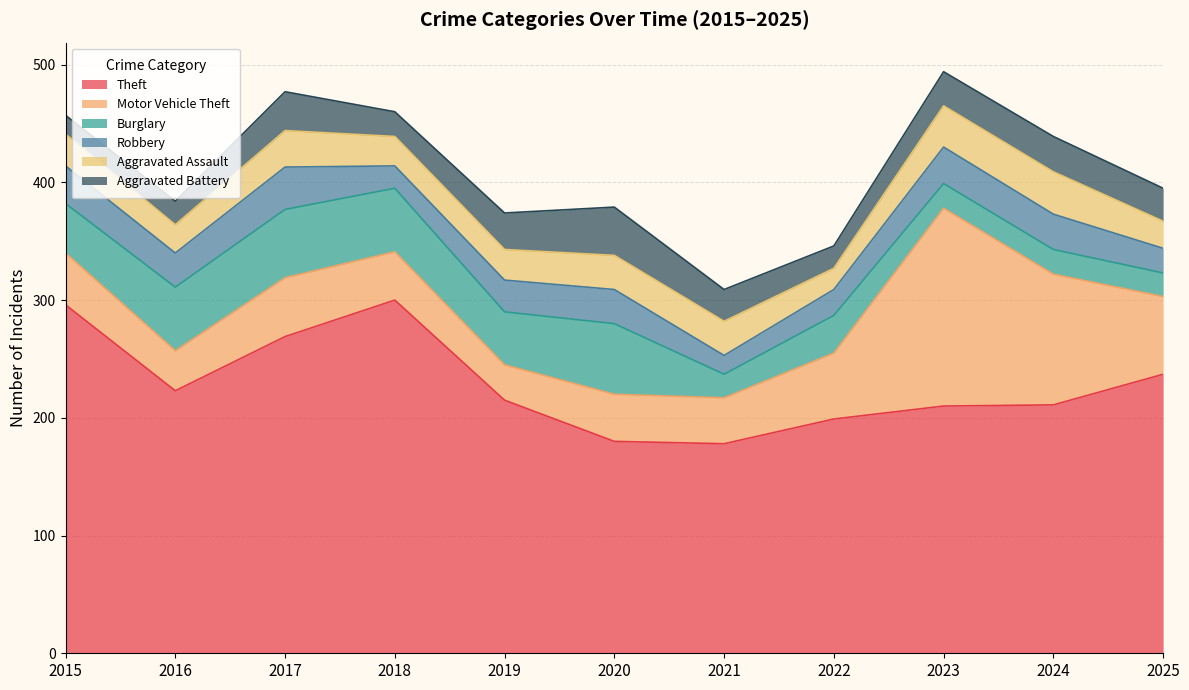

After their last crossing, which series has the higher values: Aggravated Assault or Burglary?

Aggravated Assault